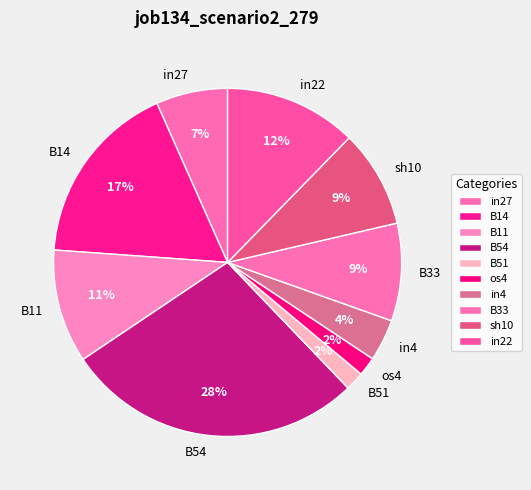

What is the largest slice in the pie chart?

B54